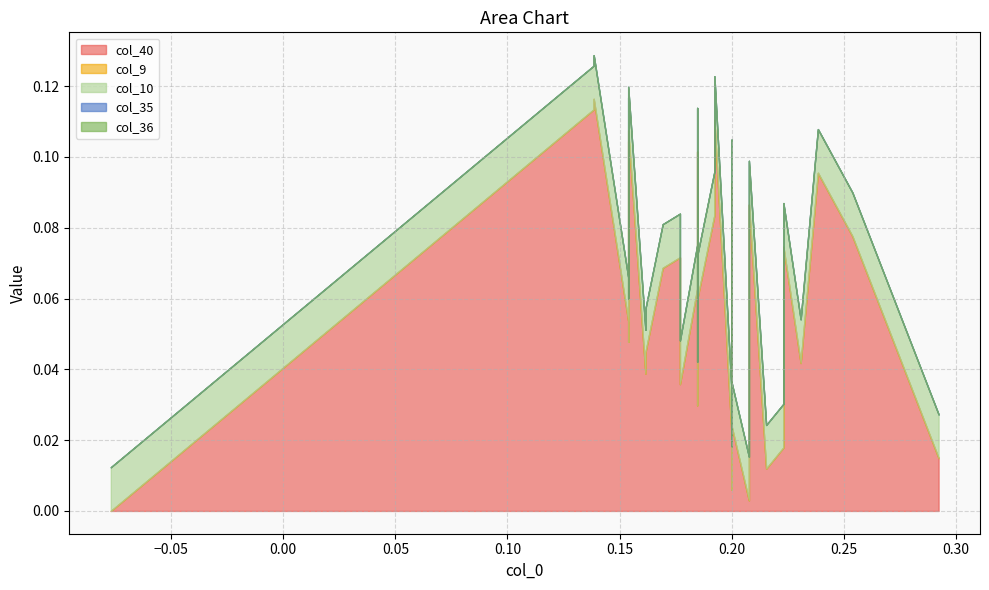

True or false: col_35 and col_36 intersect in this chart.

False